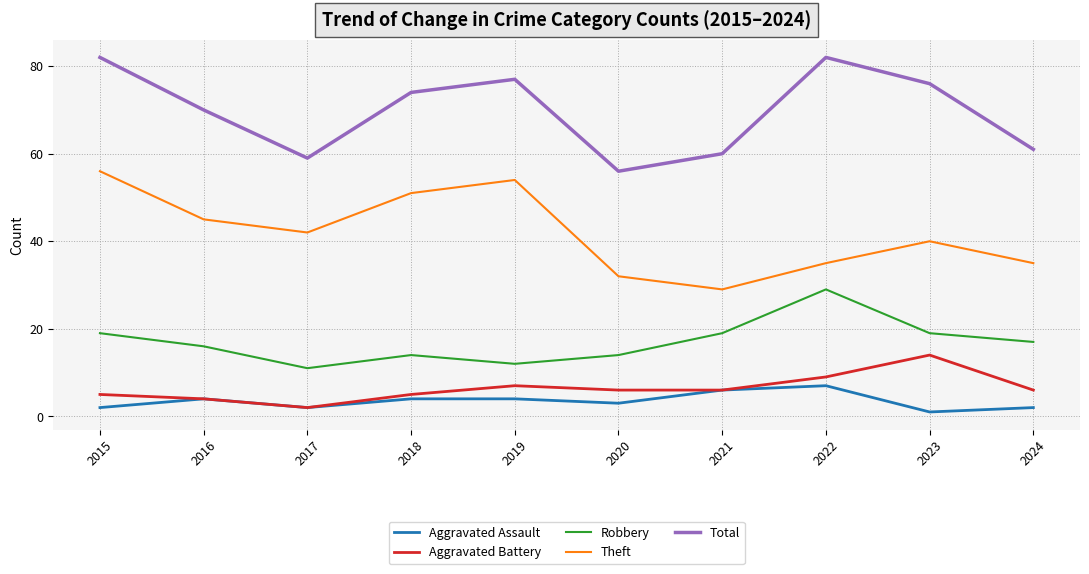

True or false: Total and Theft intersect in this chart.

False